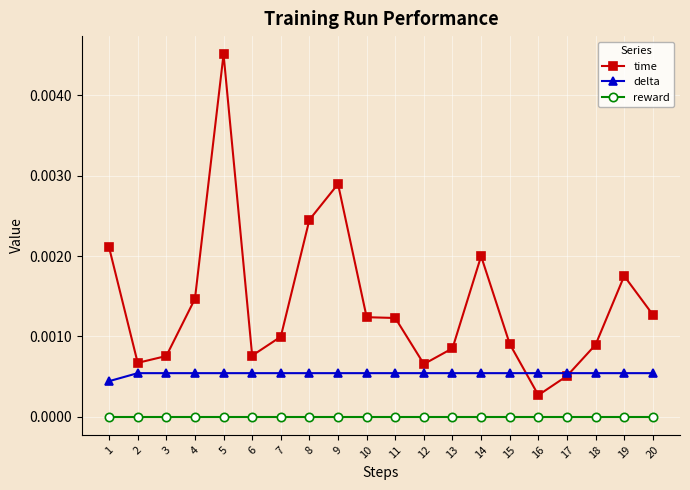

At 12, list the series in order from largest to smallest.

time, delta, reward